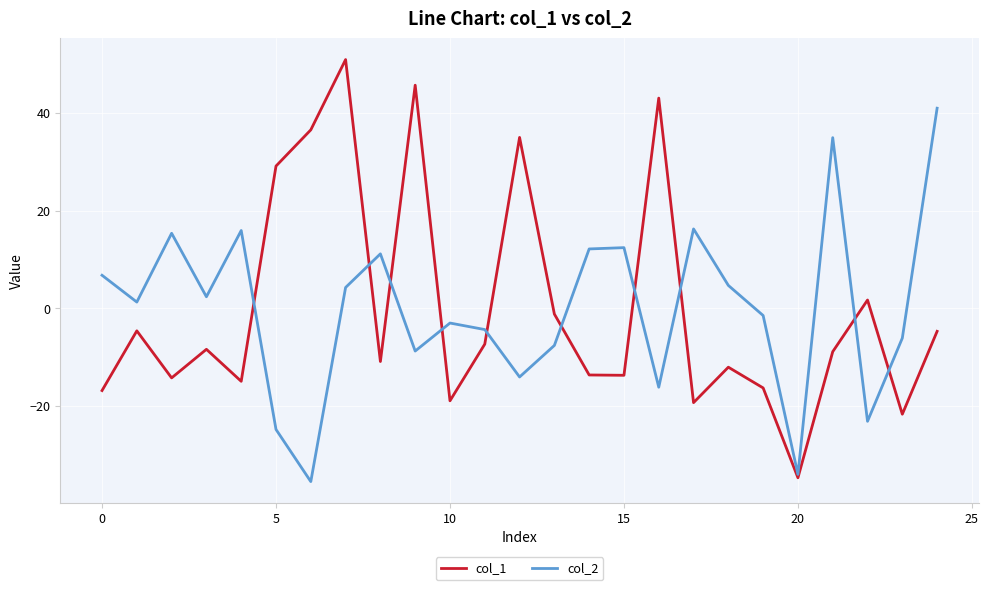

After their last crossing, which series has the higher values: col_1 or col_2?

col_2